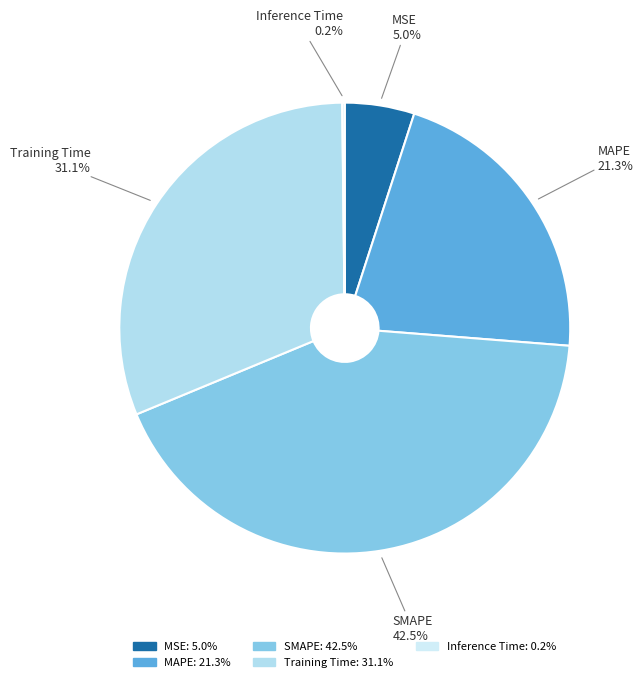

What is the largest slice in the pie chart?

SMAPE